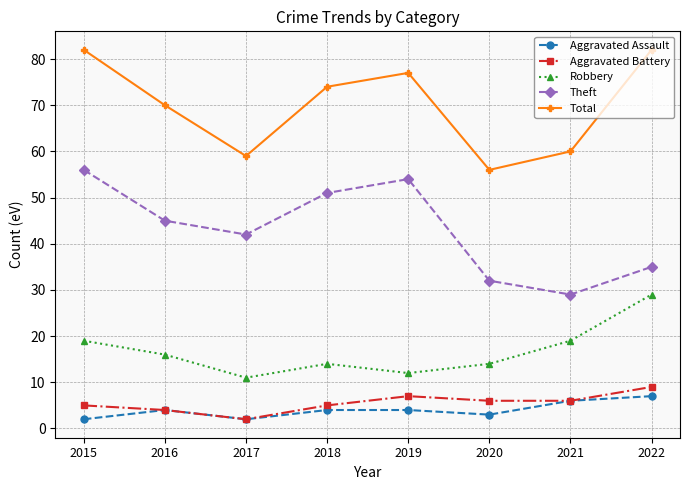

List the series in order of their peak value, lowest first.

Aggravated Assault, Aggravated Battery, Robbery, Theft, Total